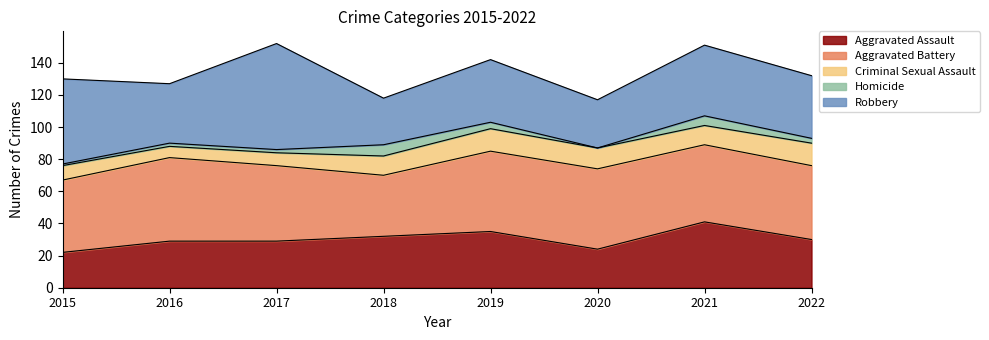

In Robbery, how many points are lower than both neighbors (excluding endpoints)?

3